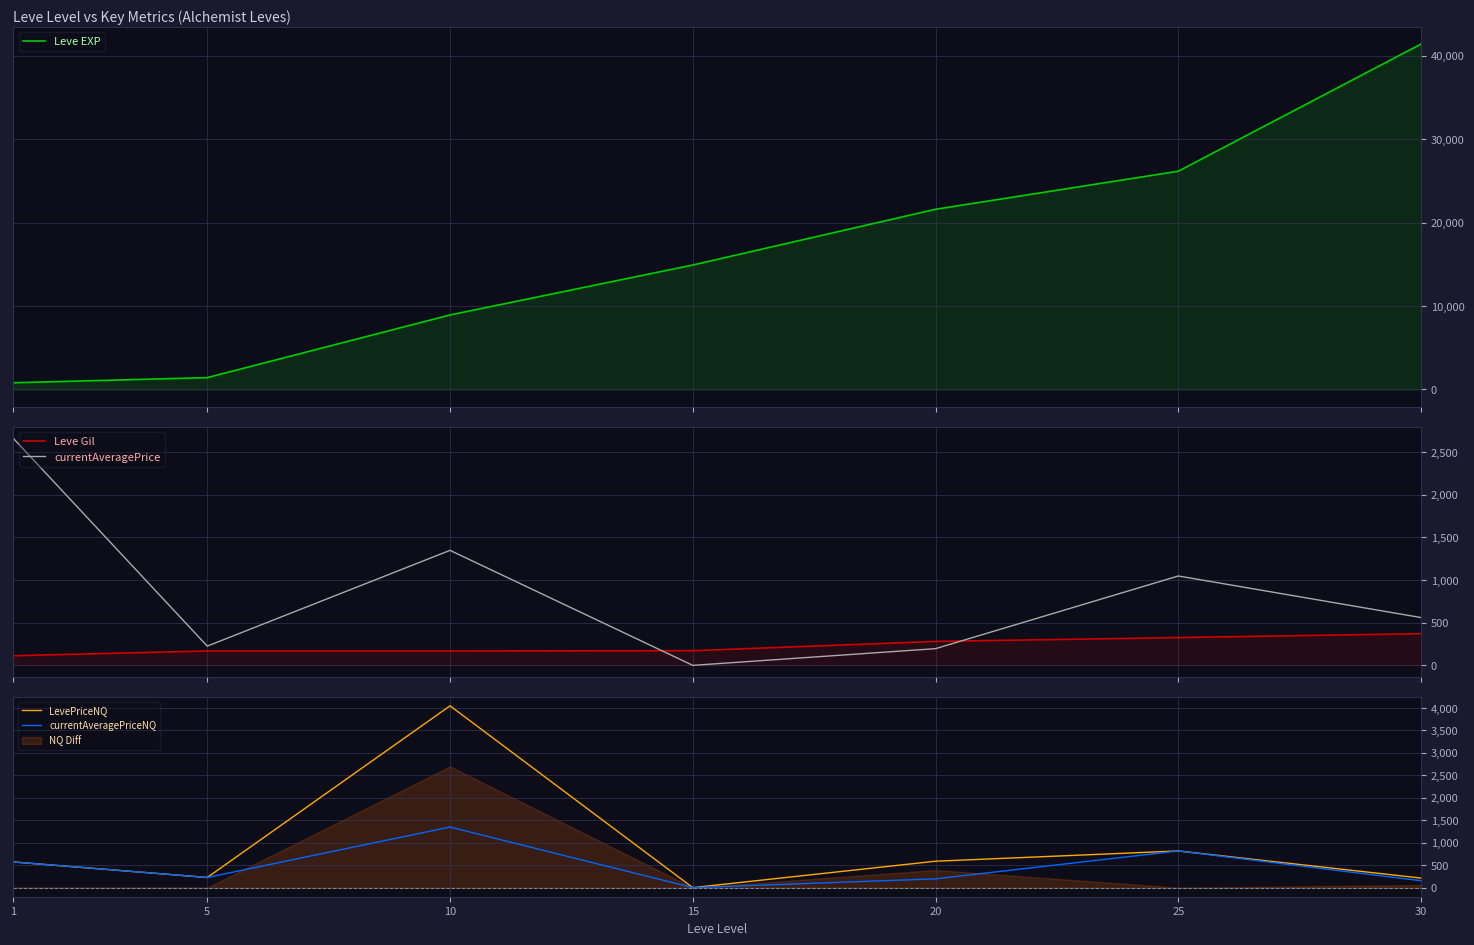

Reading right to left, list all the values displayed in this chart.

Leve EXP: 30=41410.0	25=26160.0	20=21600.0	15=14920.0	10=8930.0	5=1420.0	1=800.0
Leve Gil: 30=372.0	25=326.0	20=281.0	15=172.0	10=169.0	5=169.0	1=113.0
currentAveragePrice: 30=560.7	25=1048.5	20=196.0	15=0.0	10=1349.0	5=225.9	1=2665.9
LevePriceNQ: 30=212.5	25=816.4	20=588.0	15=0.0	10=4046.9	5=225.9	1=572.0
currentAveragePriceNQ: 30=153.9	25=816.4	20=196.0	15=0.0	10=1349.0	5=225.9	1=572.0